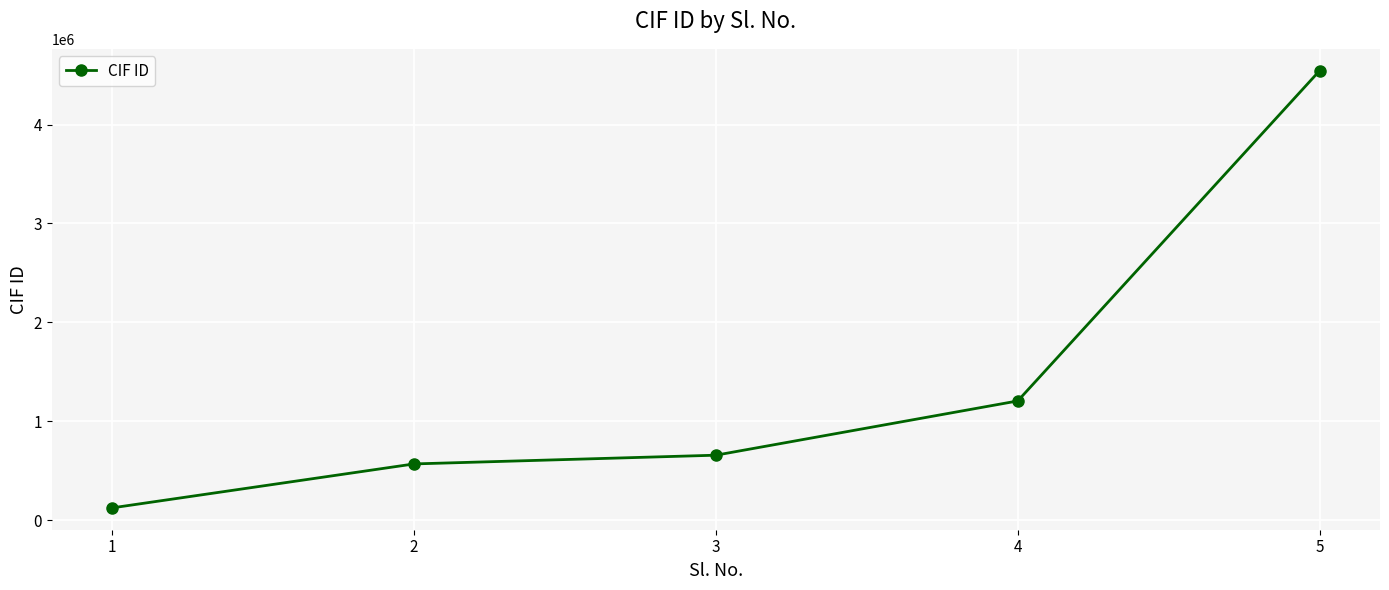

Is this an area chart (filled region under the line)?

No